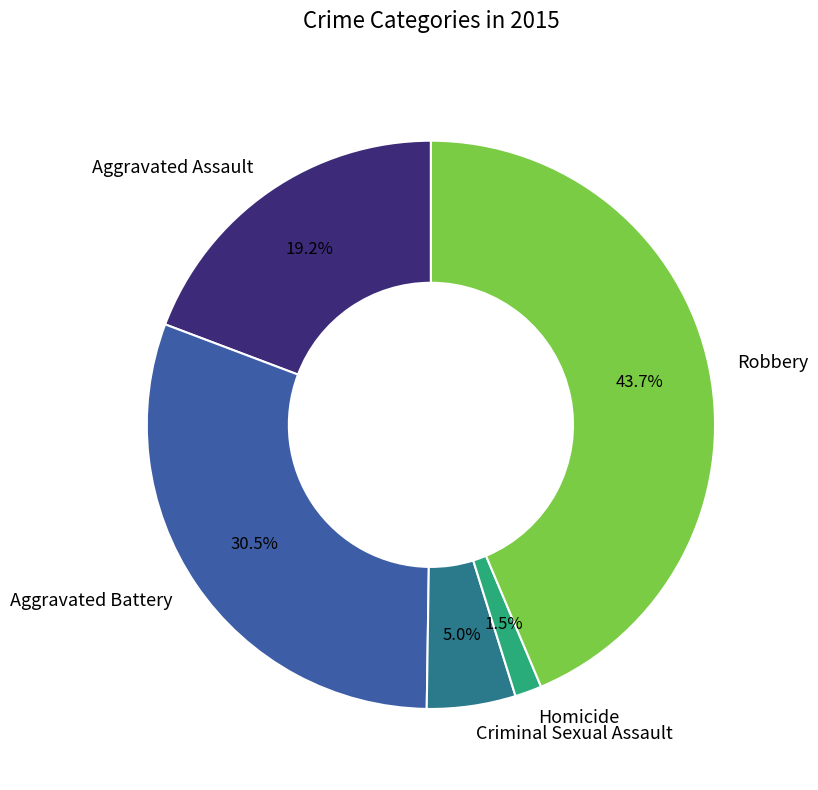

How much of the chart is everything except Robbery?

56.3%